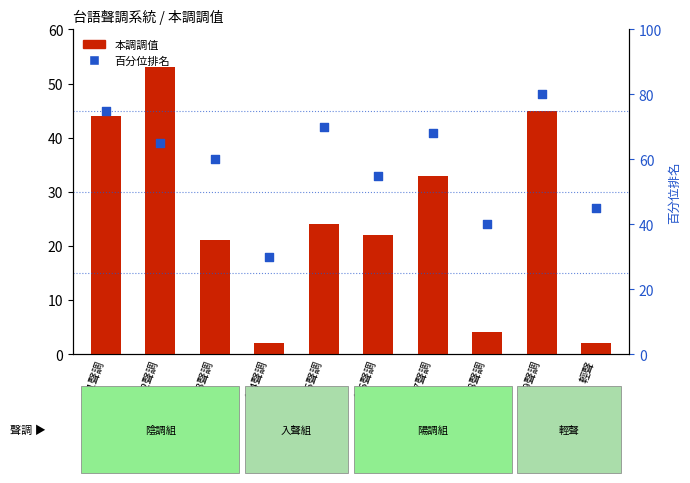

What are all the series names shown in the legend?

本調調值, 百分位排名